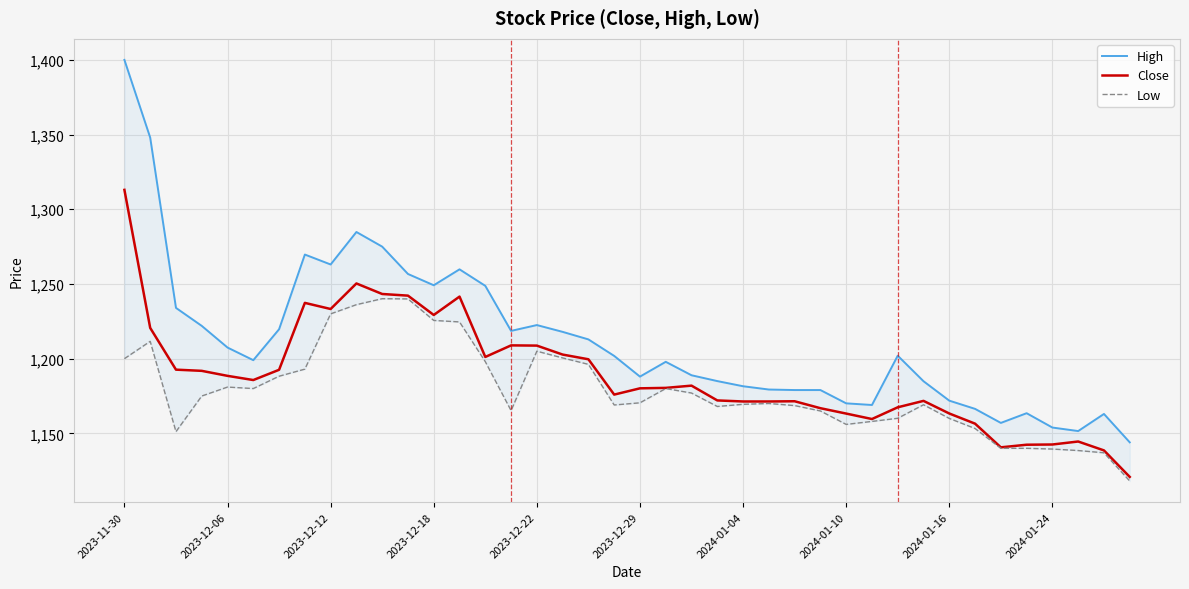

Is this an area chart (filled region under the line)?

No